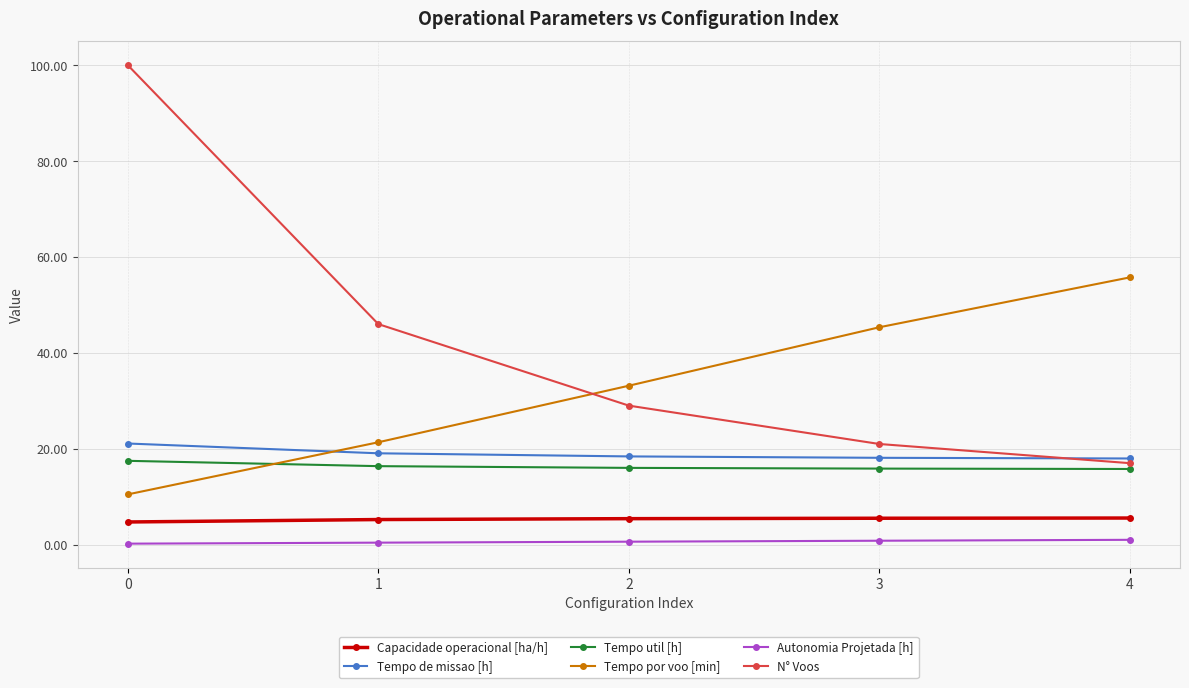

What is the value of the N° Voos point at the 2nd from the left?

46.0